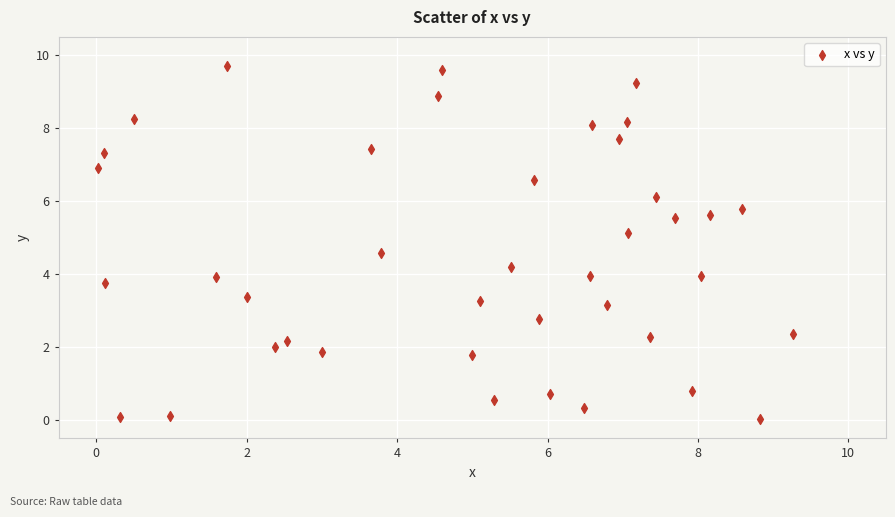

What is the range of Y values (max minus min)?

9.7